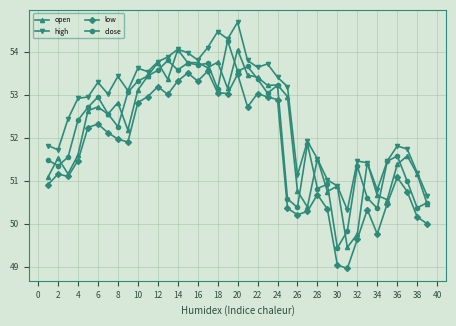

How many data points in open are above 52?

21